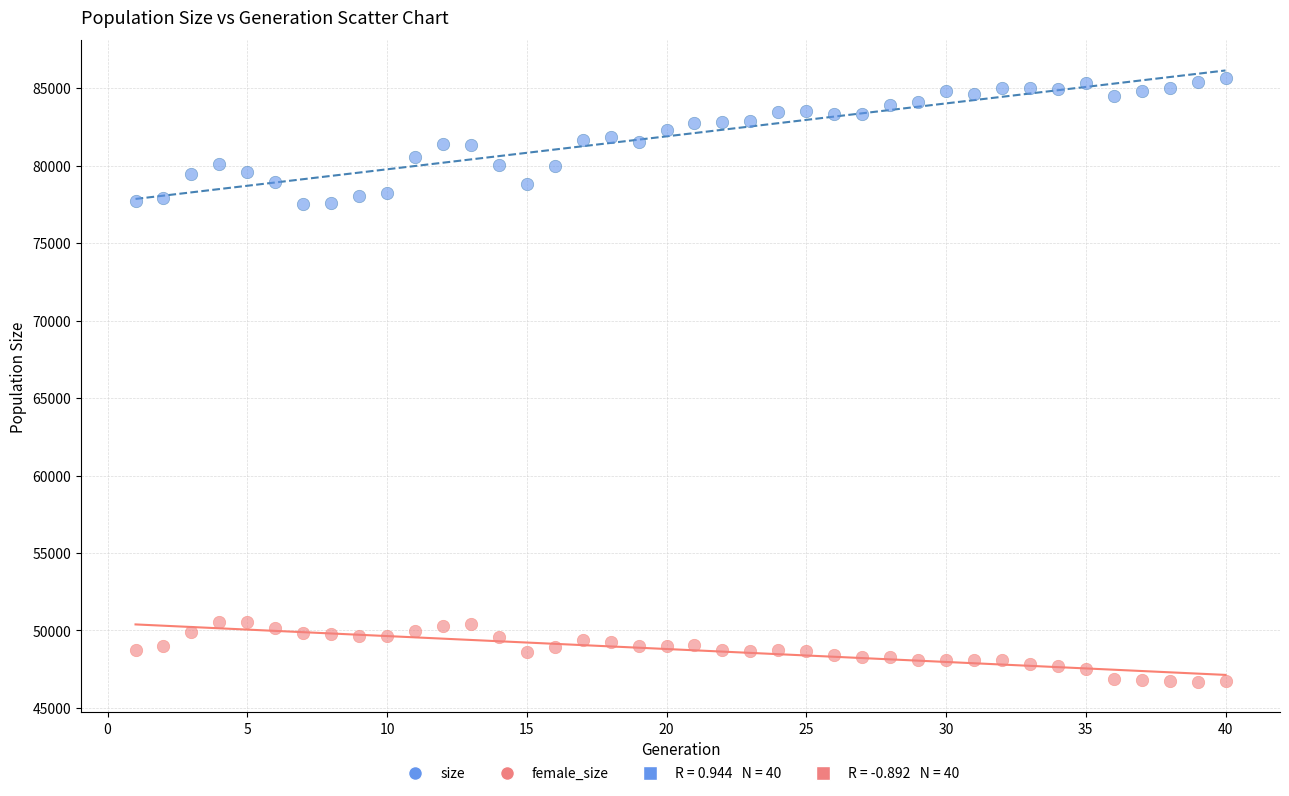

Across all data points, what is the range of X values (max minus min)?

39